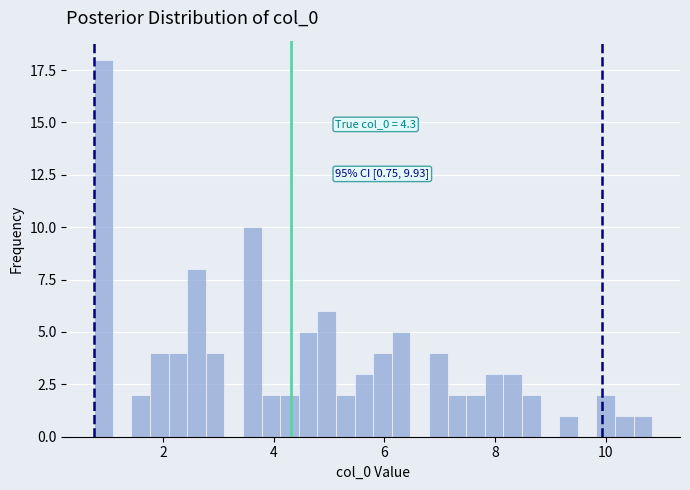

Around what value on the x-axis is the tallest bar? Give the approximate position of its centre, as read against the axis.

1.0